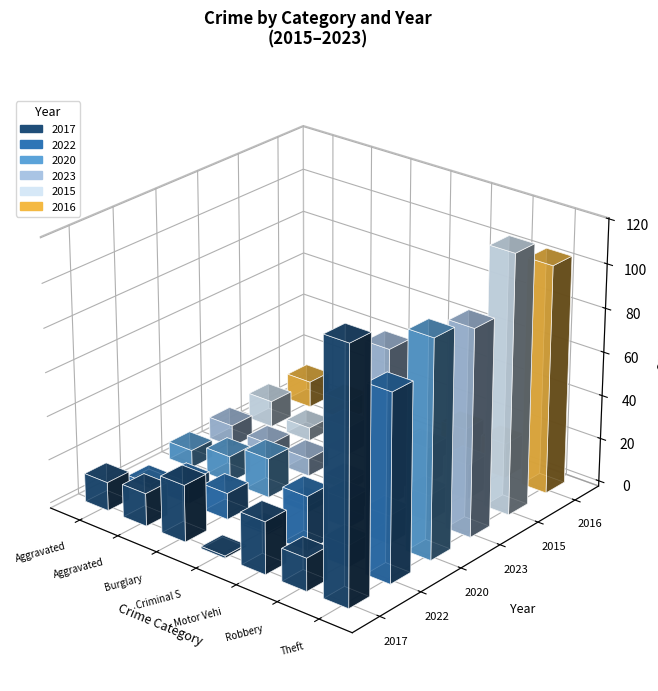

What is the spread (max minus min) of values at Theft?

33